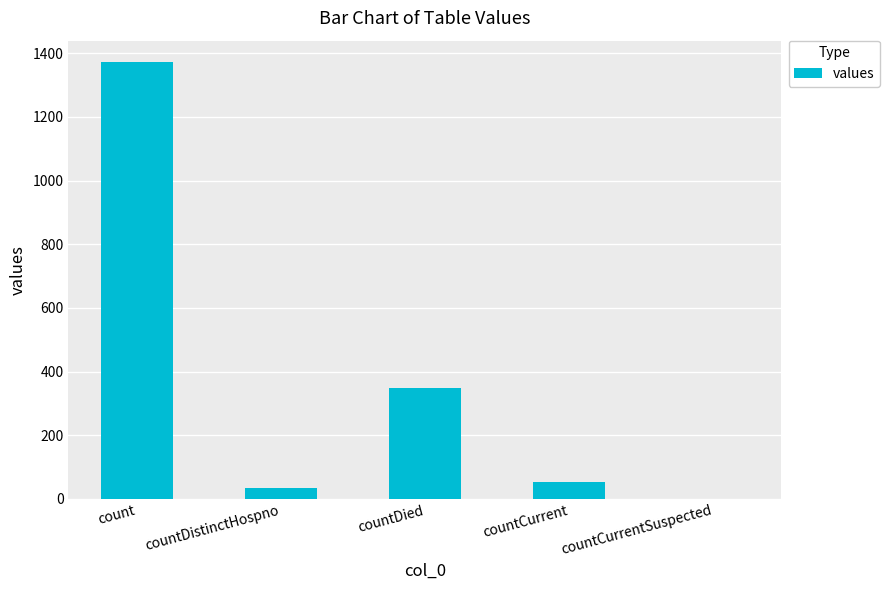

What is the greatest value displayed?

1371